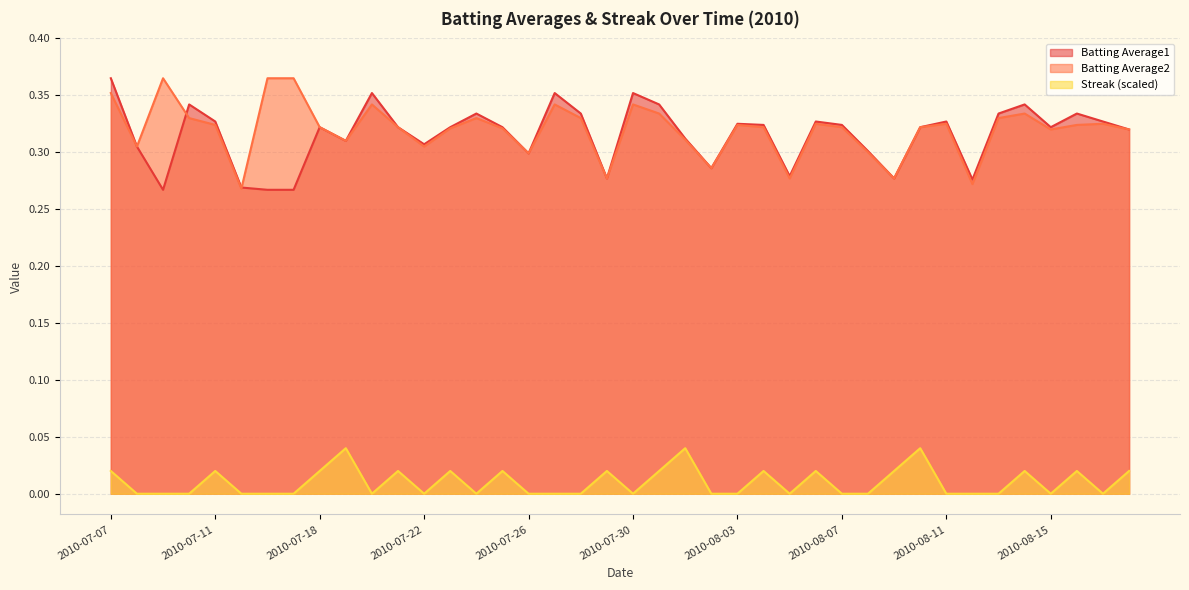

Which series has the largest total across all categories?

Batting Average2